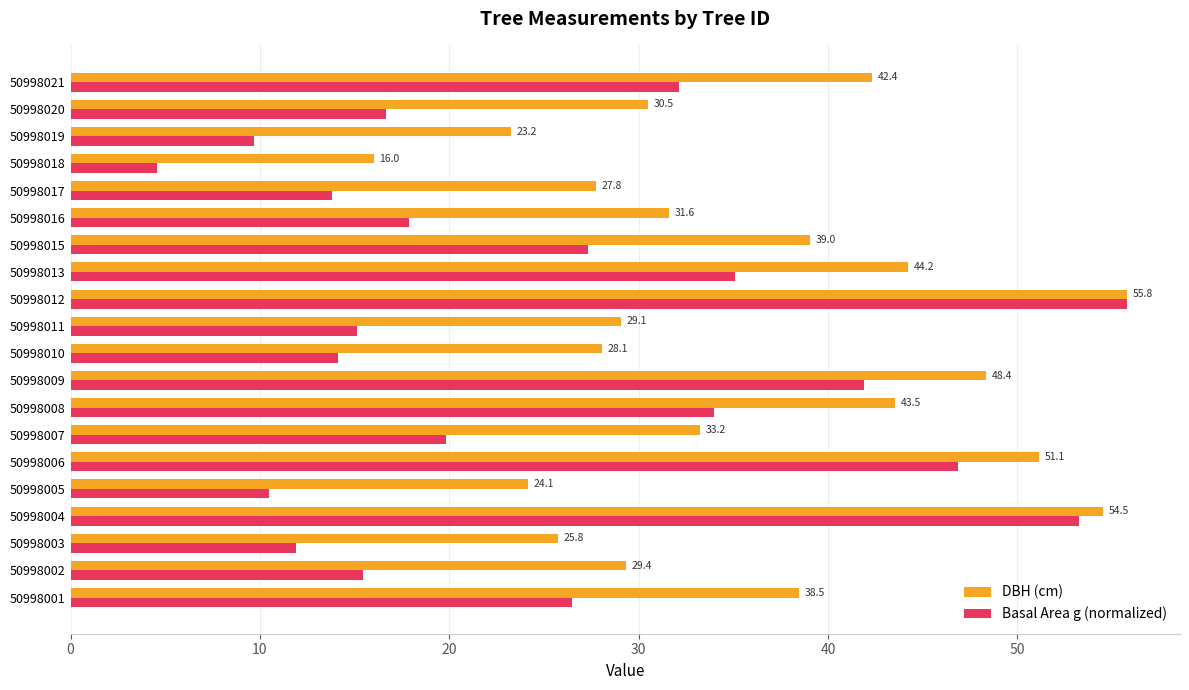

What is the spread (max minus min) of values at 50998015?

11.7